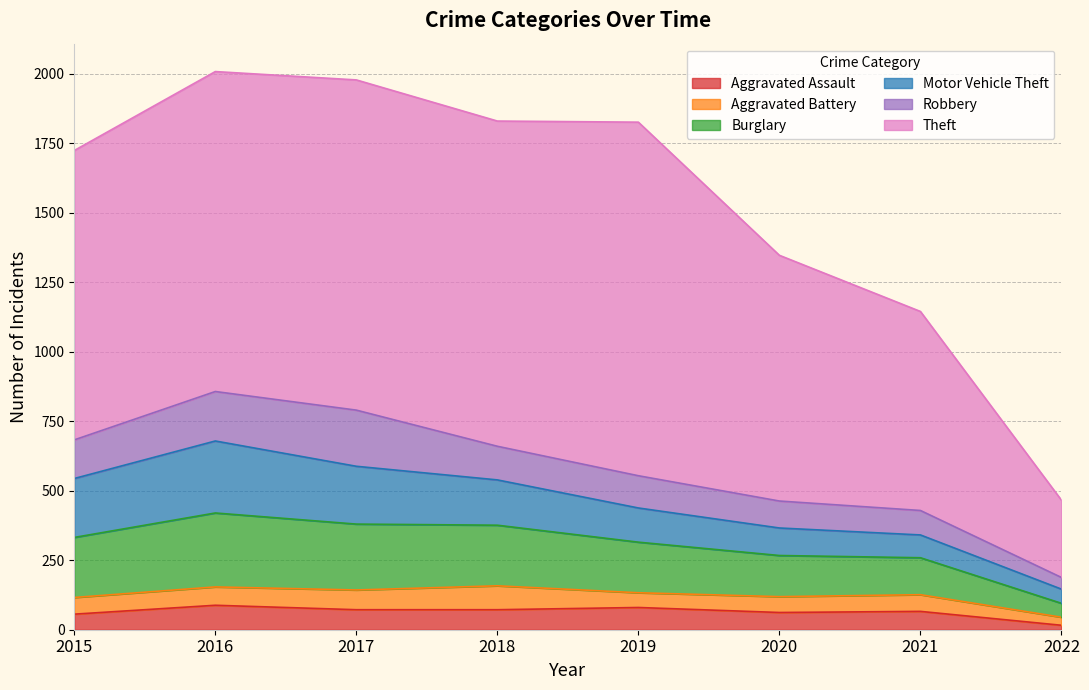

How many values in the Aggravated Battery series exceed 60?

3